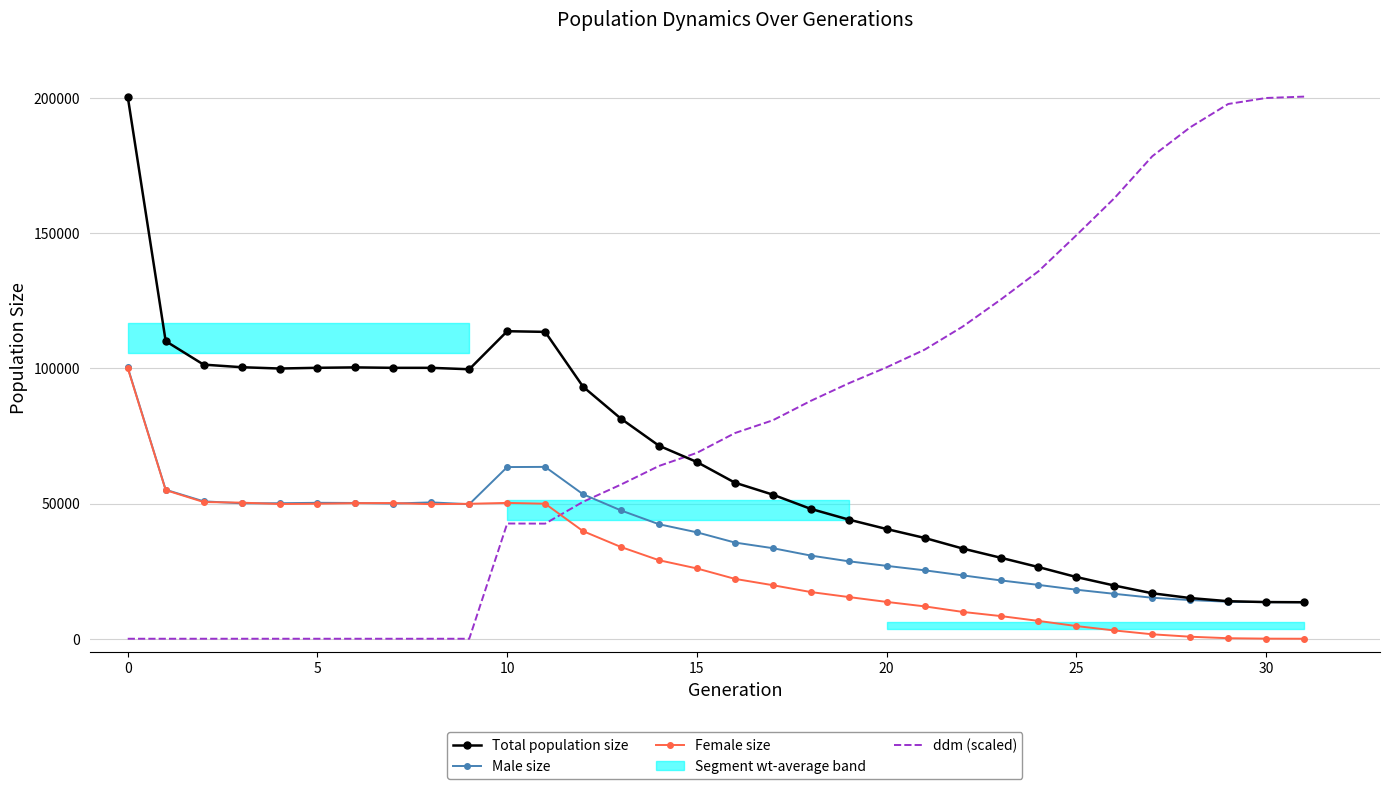

How many data points in ddm (scaled) are less than 76083?

16